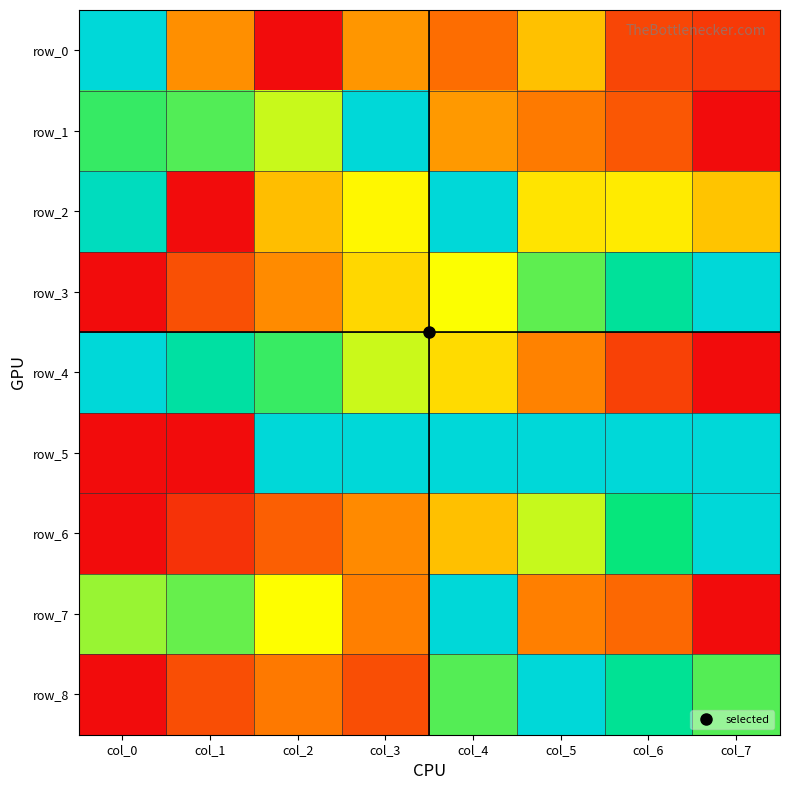

Is the value of row_0 at col_5 greater than the value of row_1 at col_3?

No